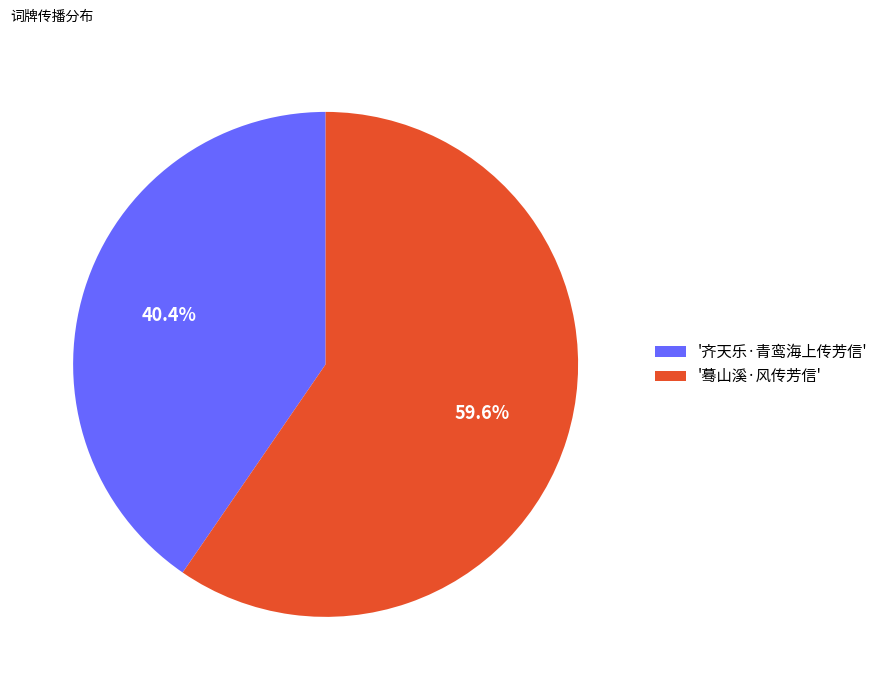

Which category accounts for the majority?

'蓦山溪·风传芳信'